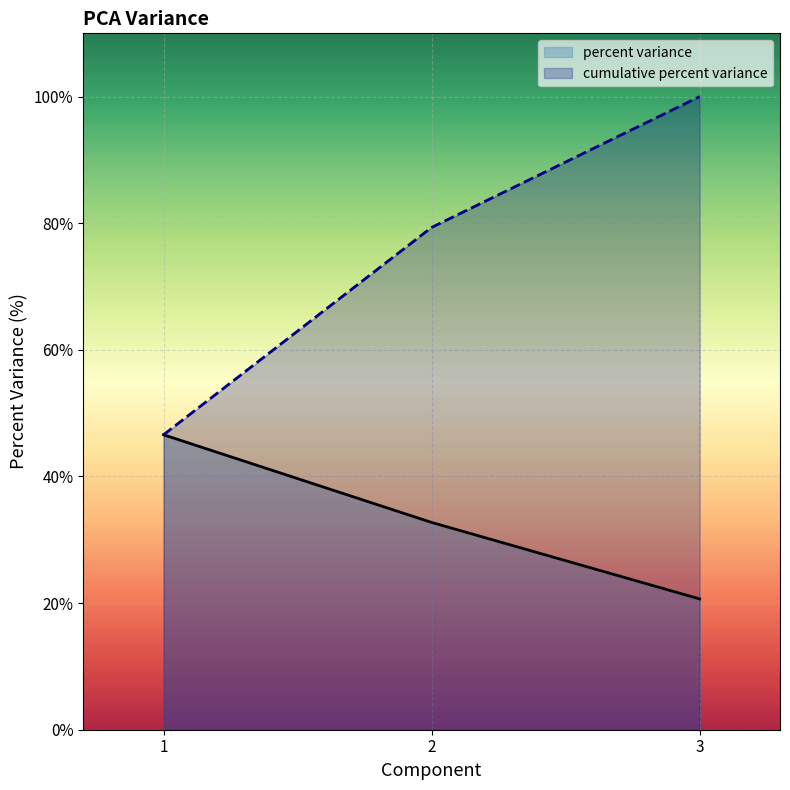

Which has a higher value, 1 or 2?

1